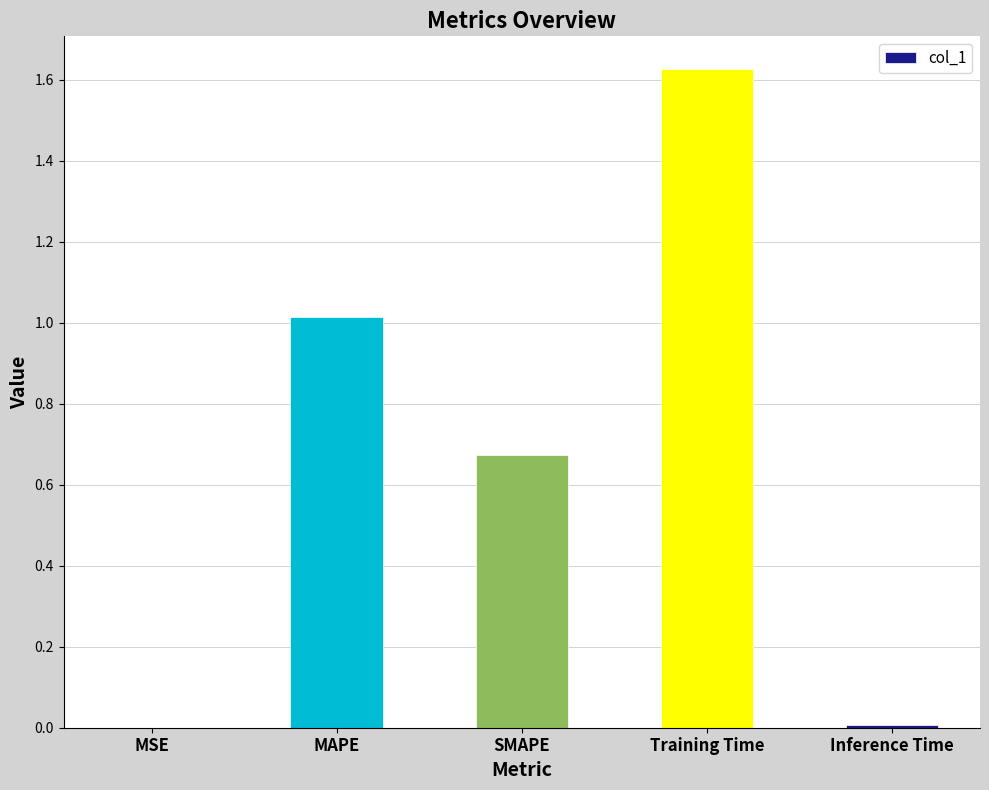

True or false: the data shows 2.9 at Training Time.

False